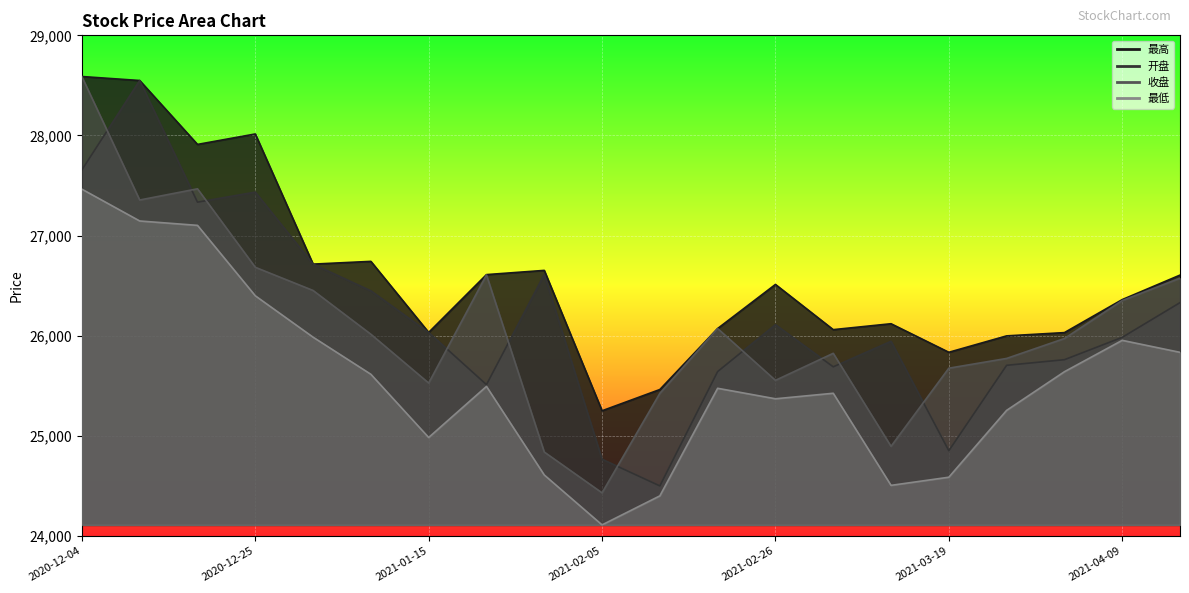

What is the value of the 收盘 point at the 5th from the left?

26451.6